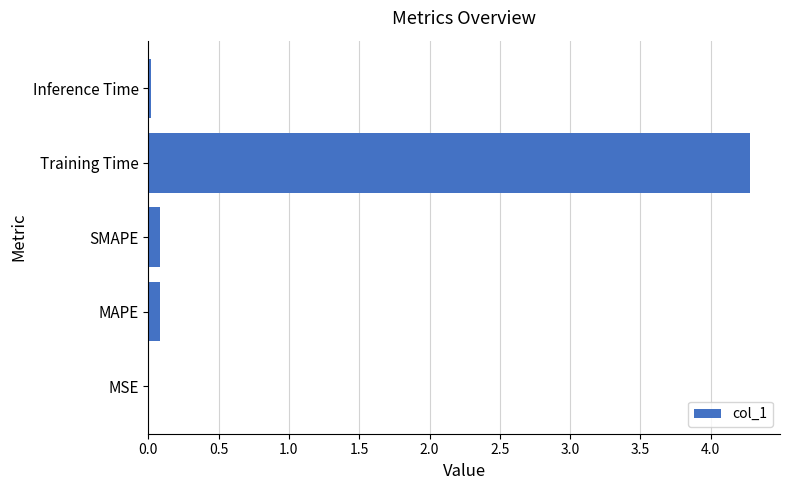

The chart shows a value of 0.0 at MSE. True or false?

True